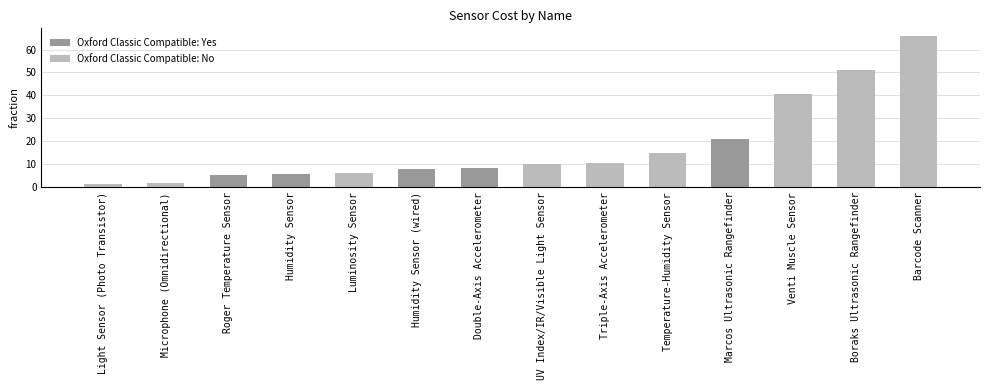

Where is Oxford Classic Compatible: No nearest to the value 32?

Venti Muscle Sensor